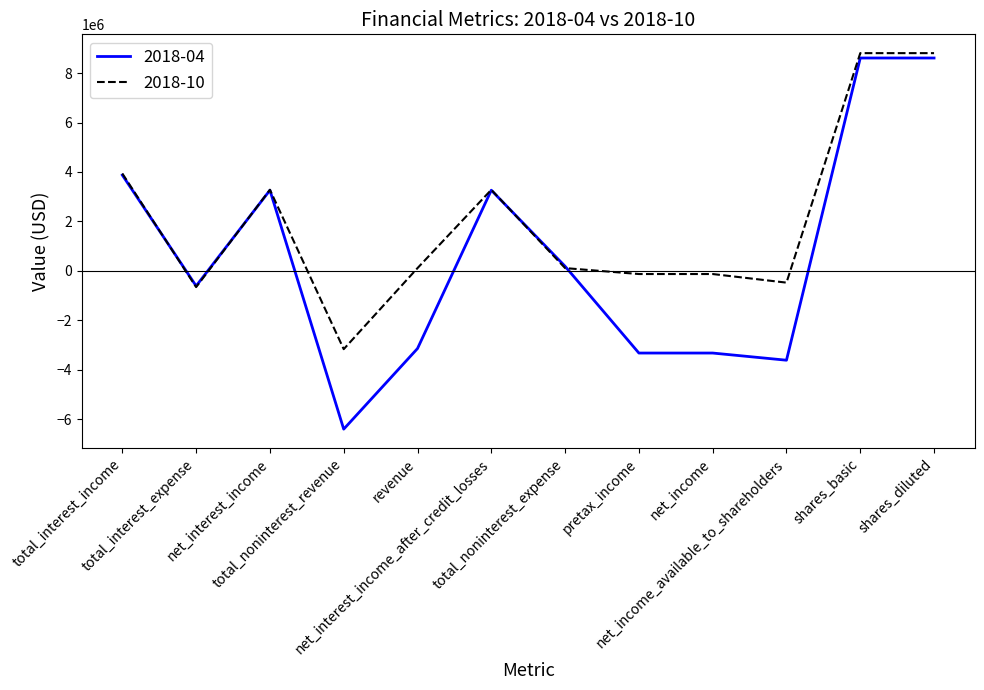

Which series has the largest total across all categories?

2018-10